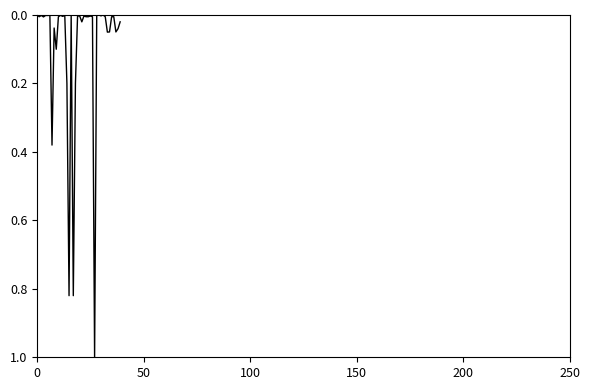

What is the greatest value displayed?

1.0